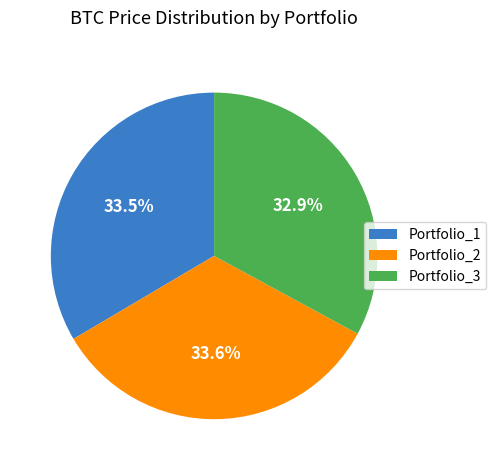

What is the smallest slice in the pie chart?

Portfolio_3